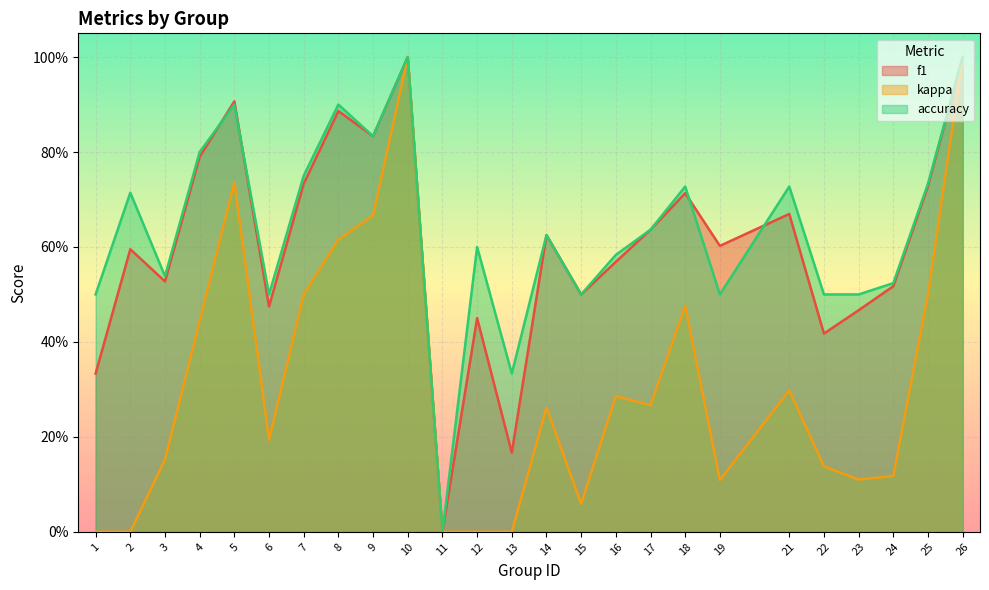

True or false: accuracy has a value of -0.6 at 11.

False